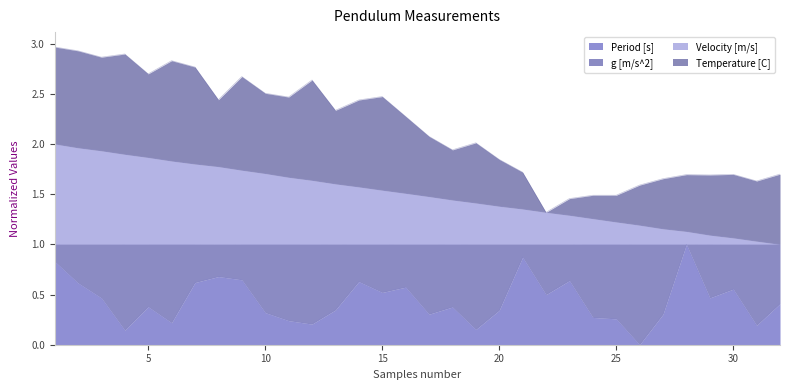

True or false: Period [s] has more than 0 points higher than both neighbors.

True